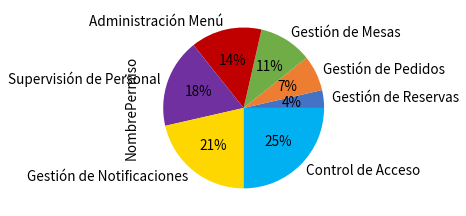

To the nearest percent, what percentage of the pie is Supervisión de Personal?

18%